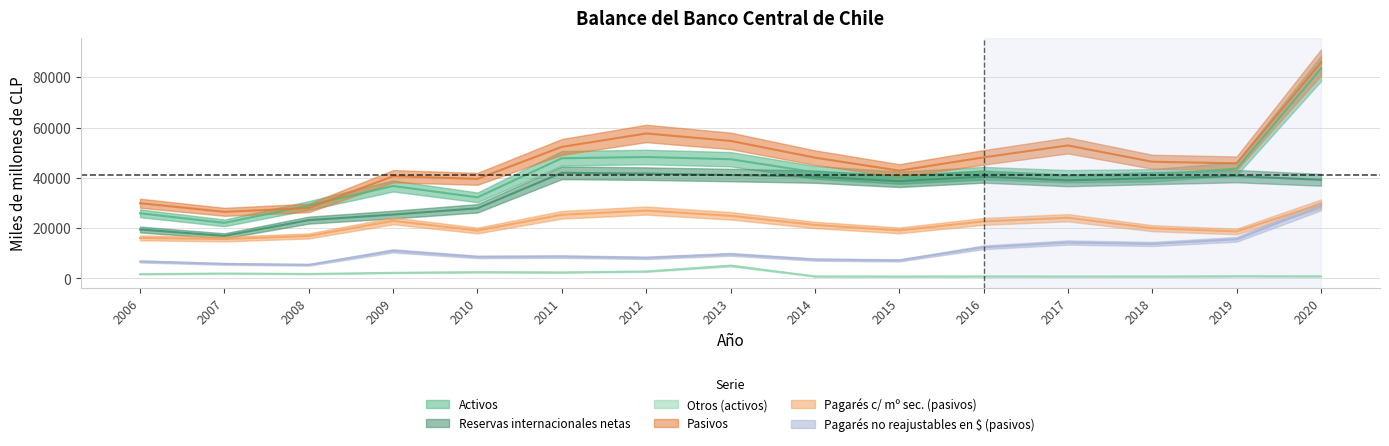

Which series has the widest spread of values?

Activos